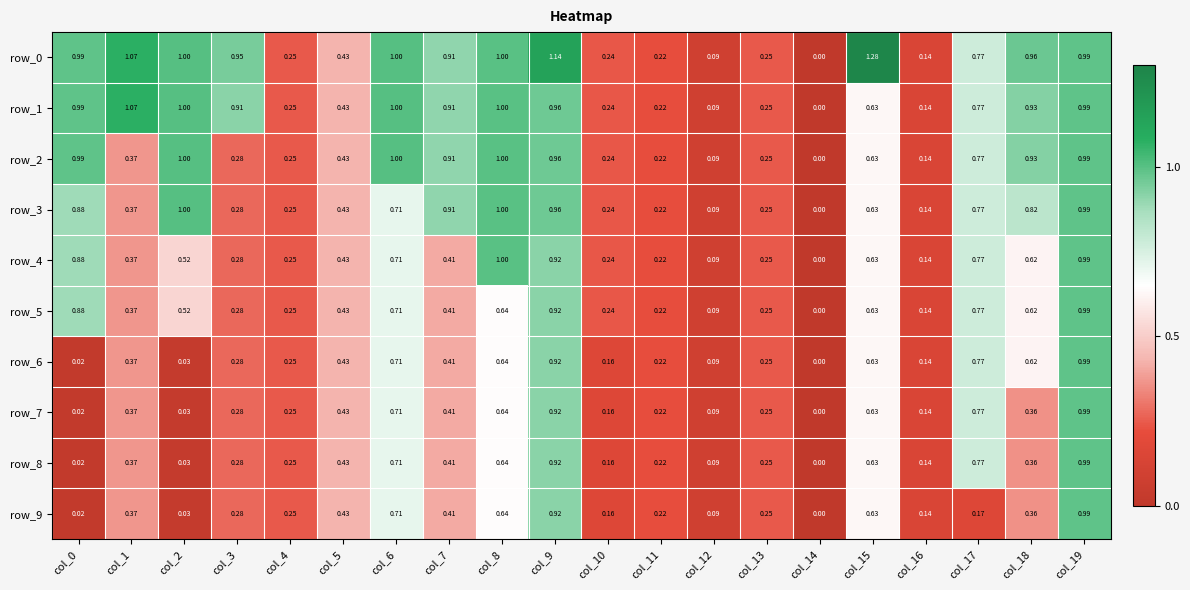

Is the value of row_9 at col_10 greater than the value of row_5 at col_17?

No